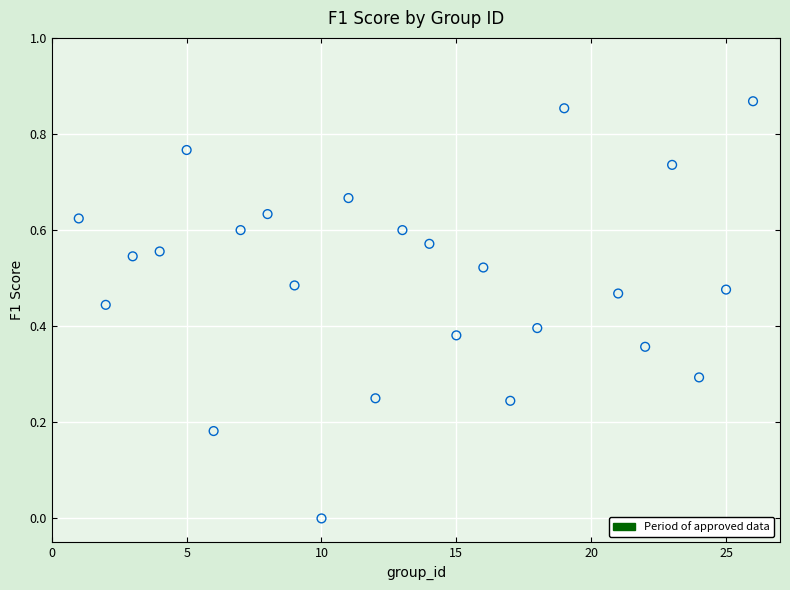

What is the range of X values (max minus min)?

25.0